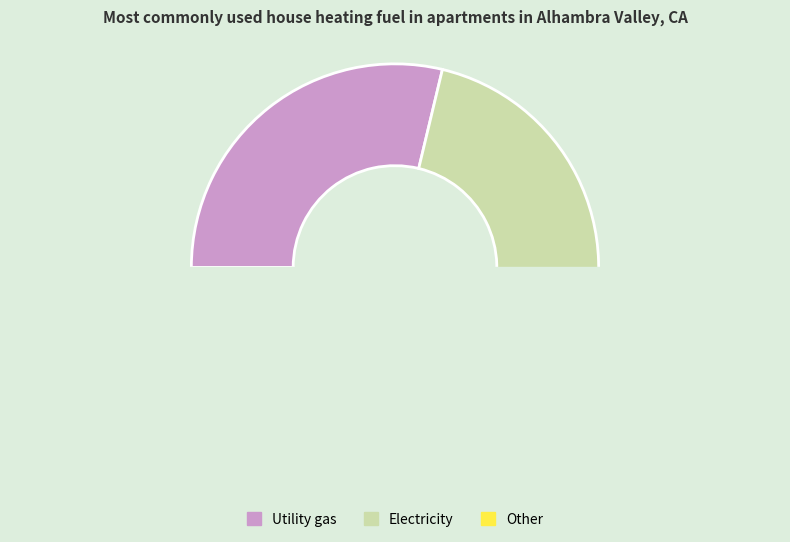

To the nearest percent, what percentage of the pie is 11?

7%